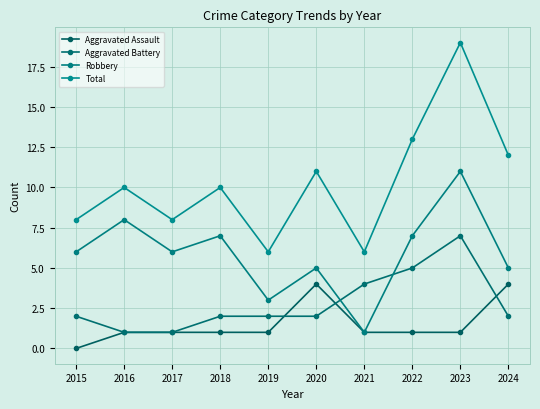

Reading right to left, what are all the values shown in this chart?

Aggravated Assault: 4	1	1	1	4	1	1	1	1	0
Aggravated Battery: 2	7	5	4	2	2	2	1	1	2
Robbery: 5	11	7	1	5	3	7	6	8	6
Total: 12	19	13	6	11	6	10	8	10	8